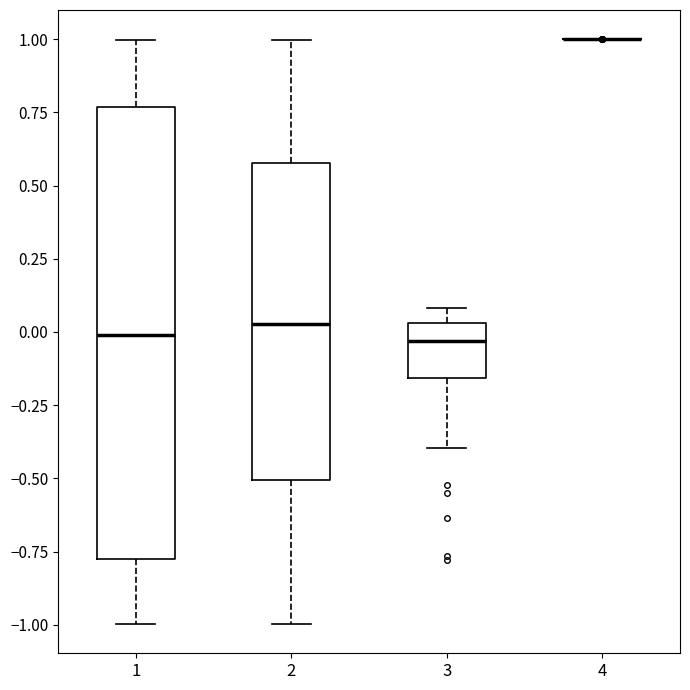

Where does the median line of the box at x = 3 sit on the y-axis? The values are not printed on the chart, so give them approximately, as read against the axis.

-0.05